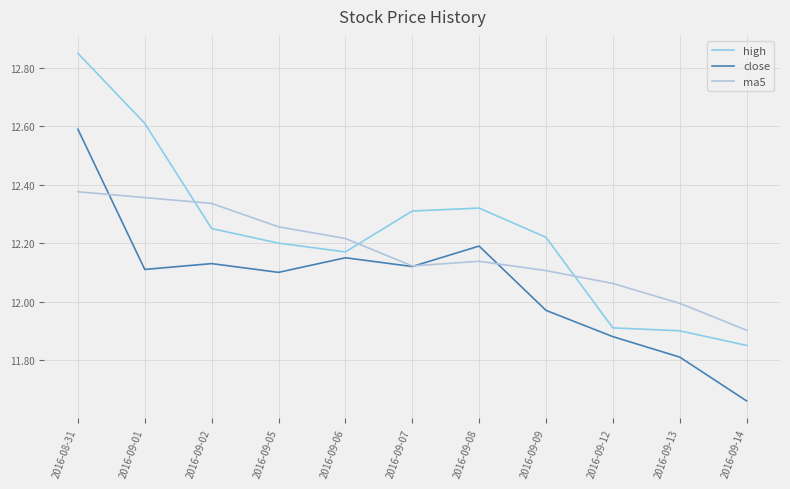

What is the sum of all ma5 values?

133.9